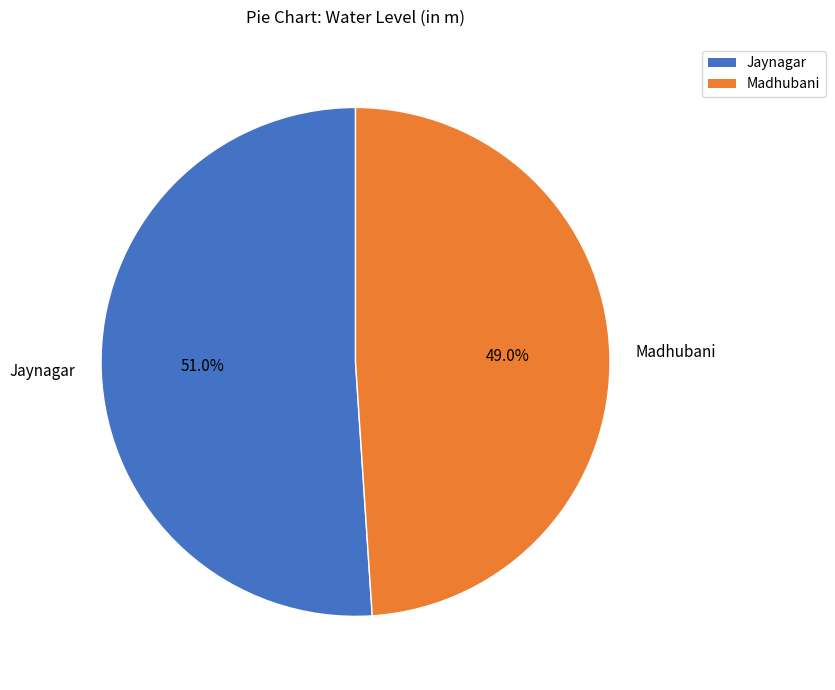

To the nearest percent, what is the combined percentage of Madhubani and Jaynagar?

100%